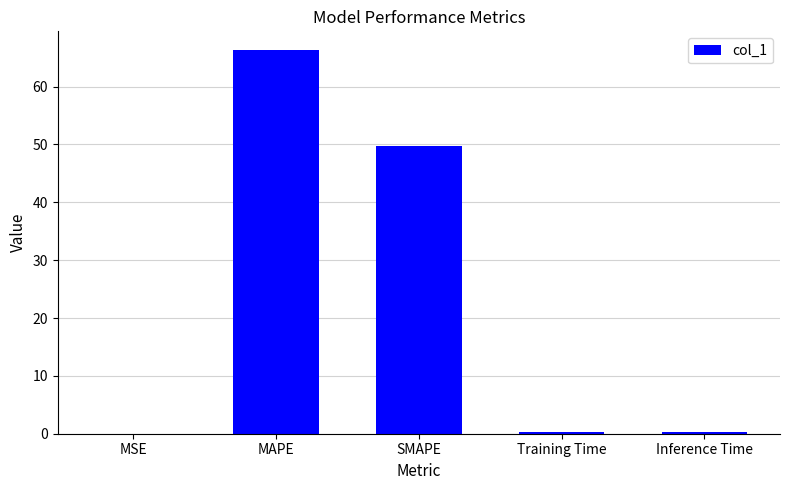

Between MAPE and Inference Time, which is larger?

MAPE